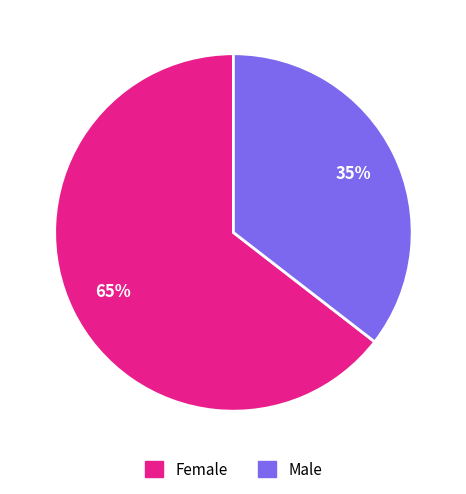

Which category has the biggest portion of the pie?

Female